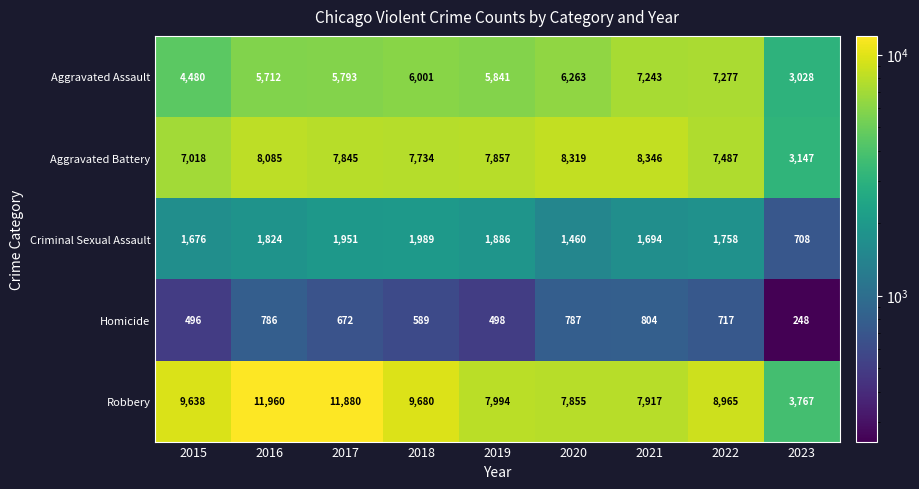

What is the total value across all series at 2017?

28141